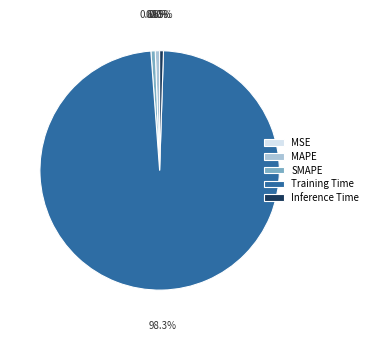

Which slice is the largest?

Training Time